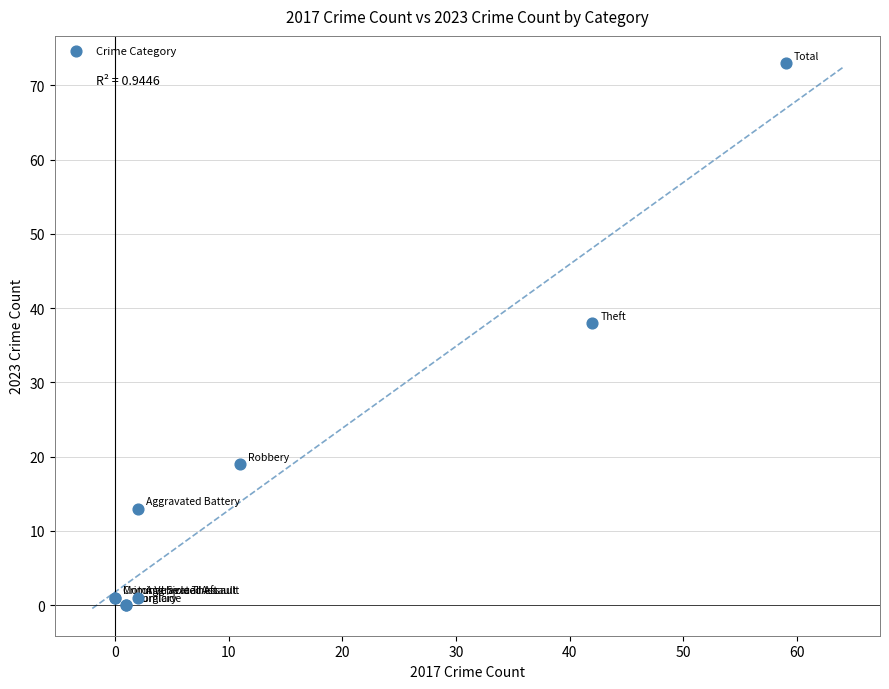

What Y value in the scatter plot is closest to 36?

38